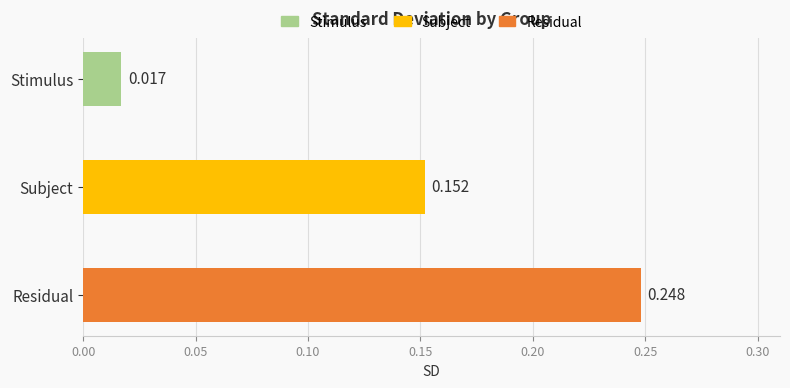

Which category has the lowest value across all series?

Stimulus